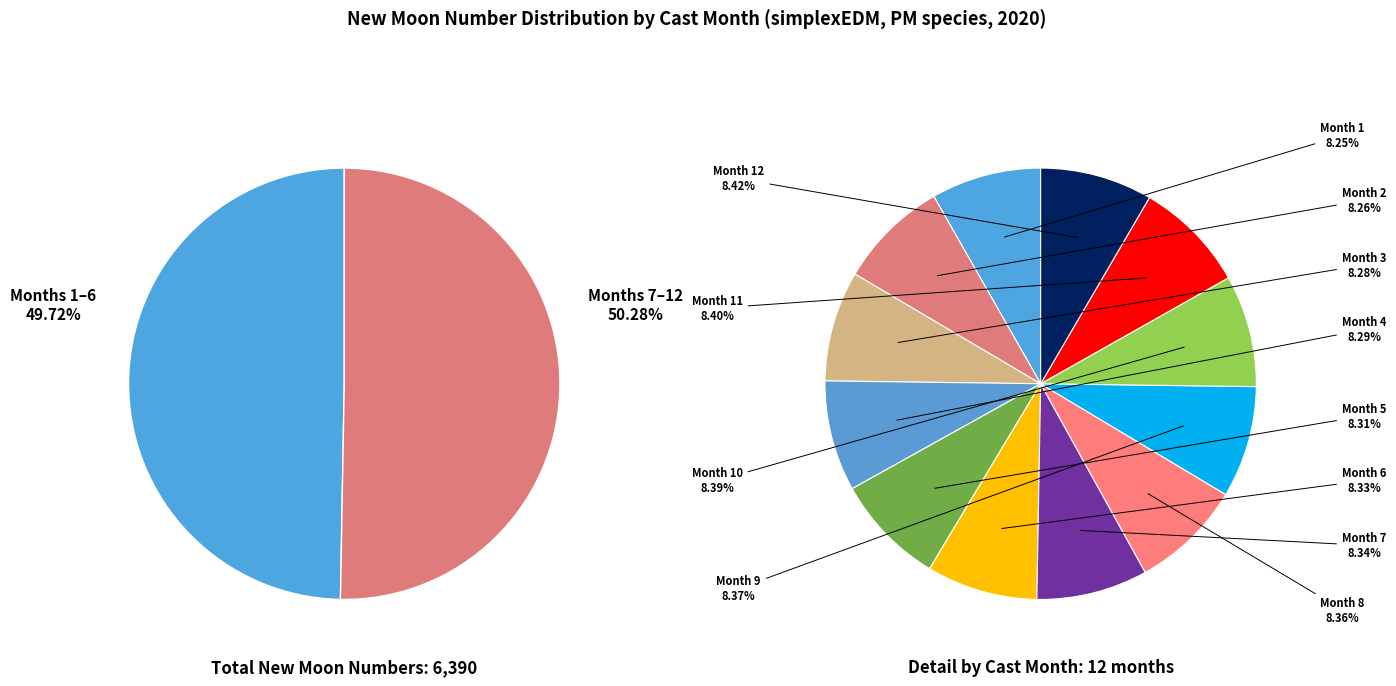

Is 3 the majority of the pie?

No